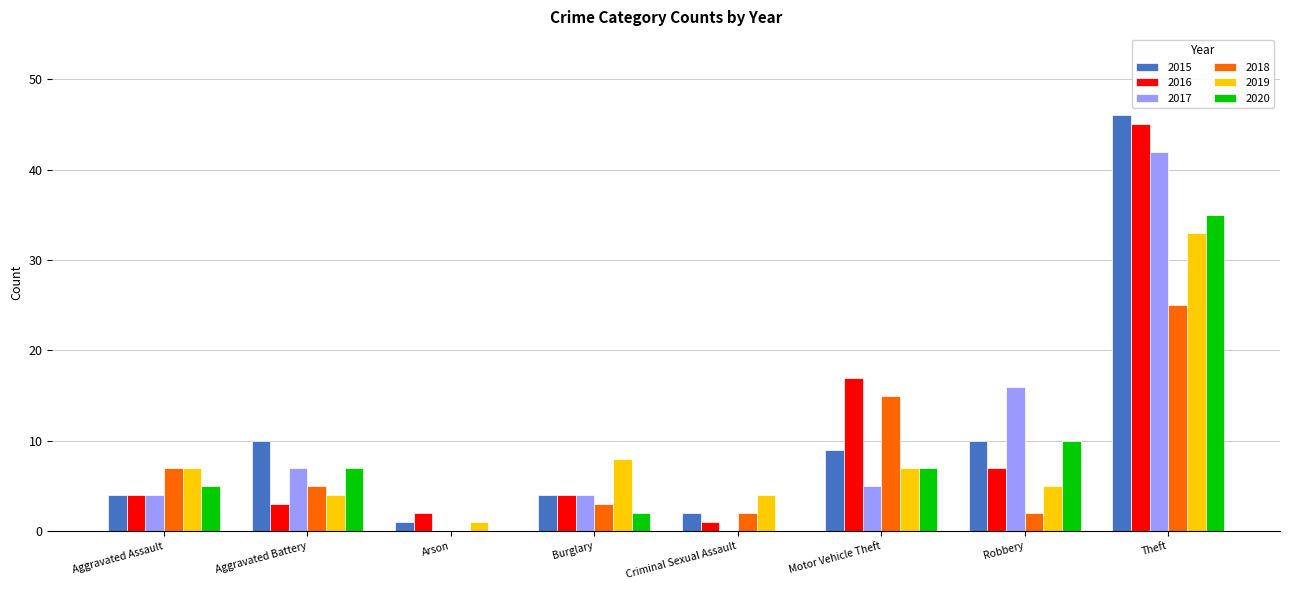

Are the bars grouped side by side (vs. stacked)?

Yes